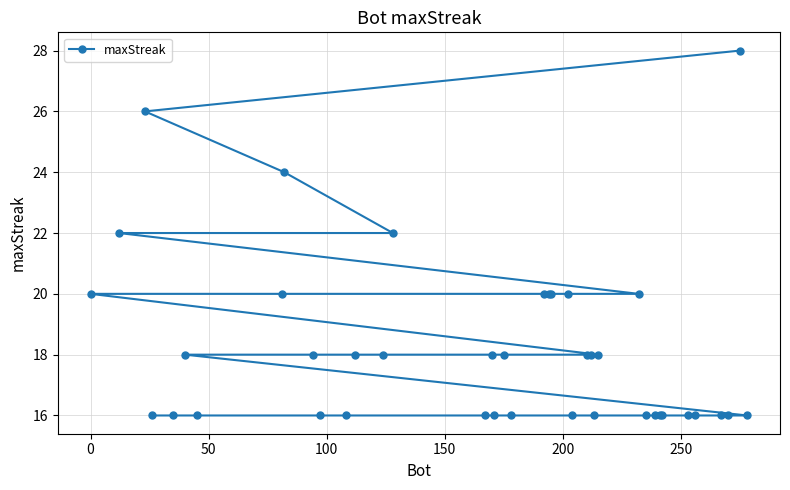

What is the maximum value shown in the chart?

28